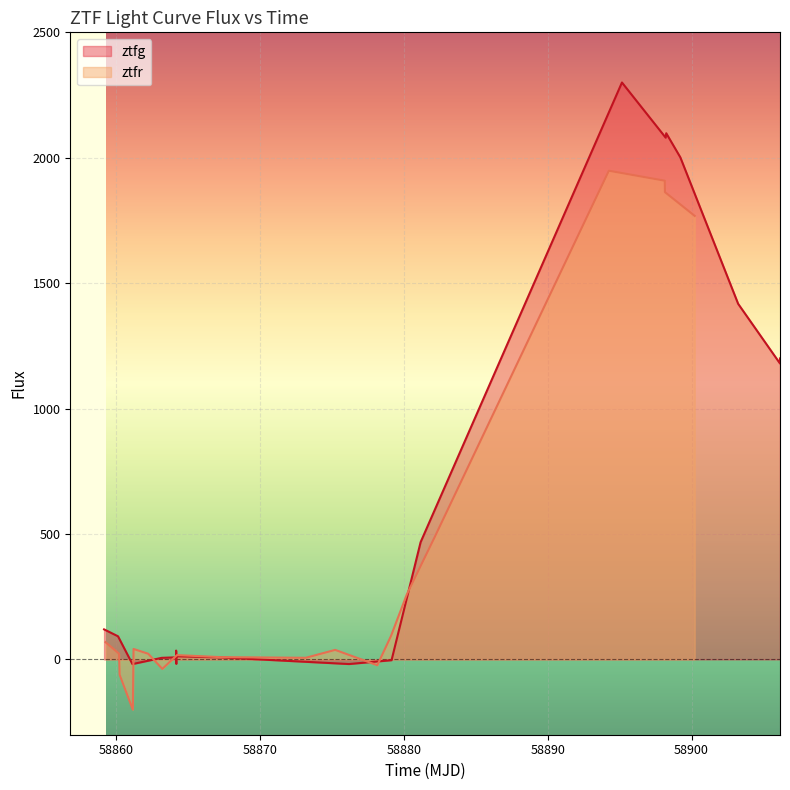

What is the lowest value of the ztfr series?

-200.3